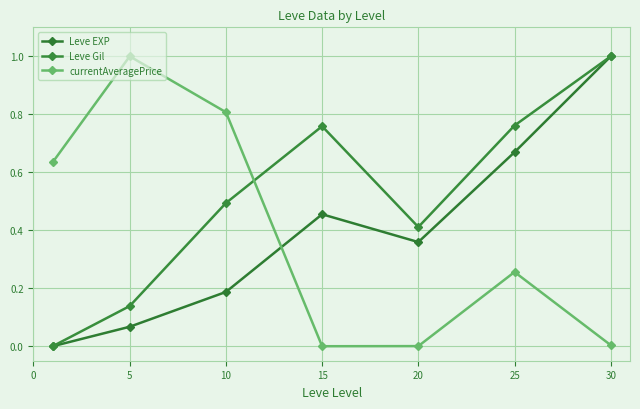

Is this an area chart (filled region under the line)?

No